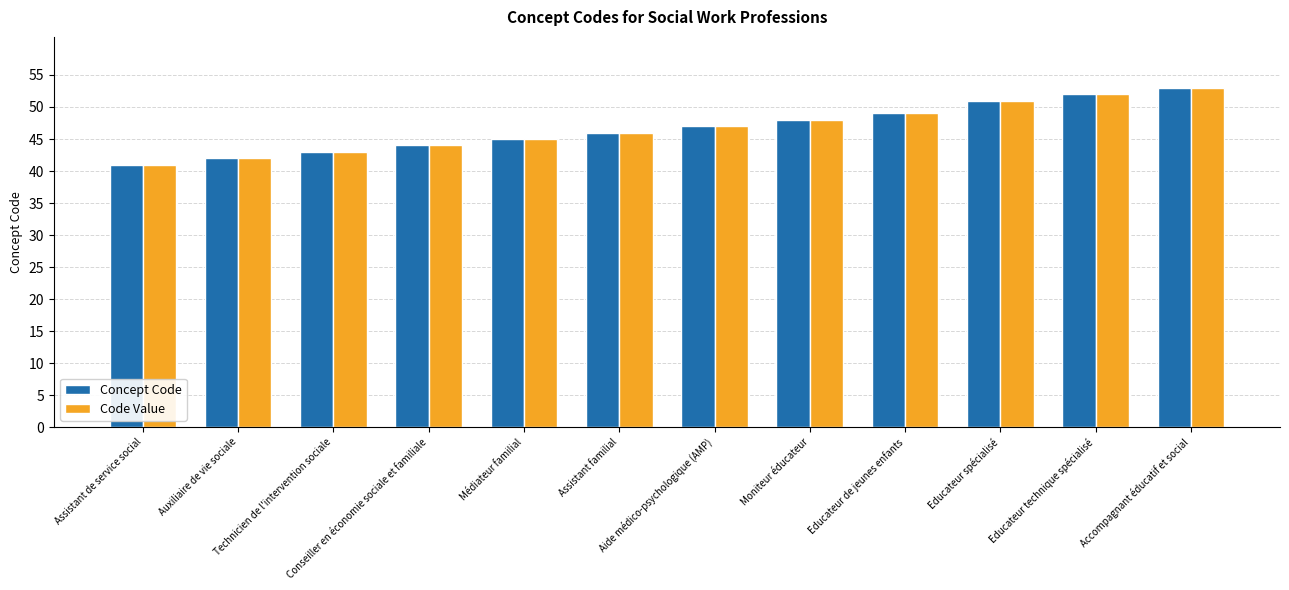

What is the difference between the maximum and minimum values in the Code Value series?

12